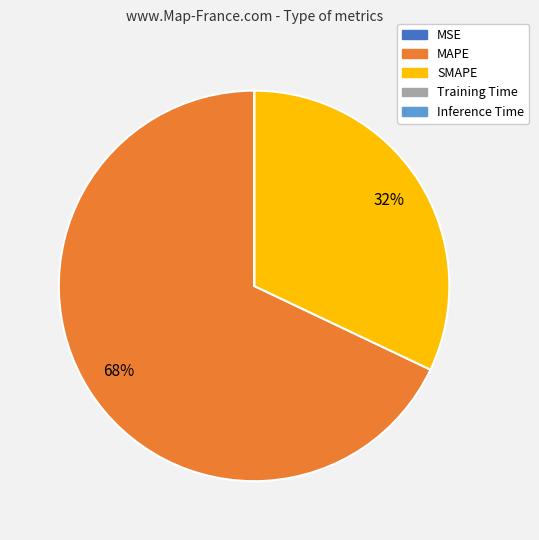

The MAPE slice represents 68% of the pie. True or false?

True